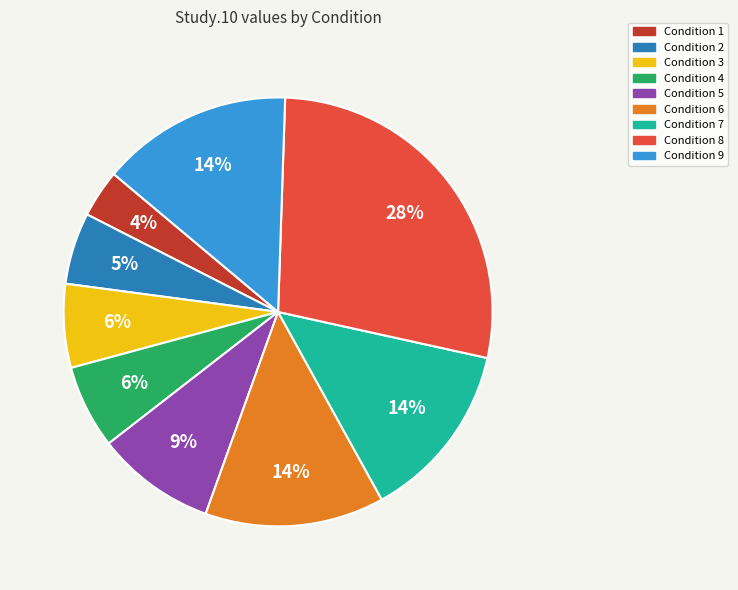

Does Condition 8 represent more than half of the total?

No